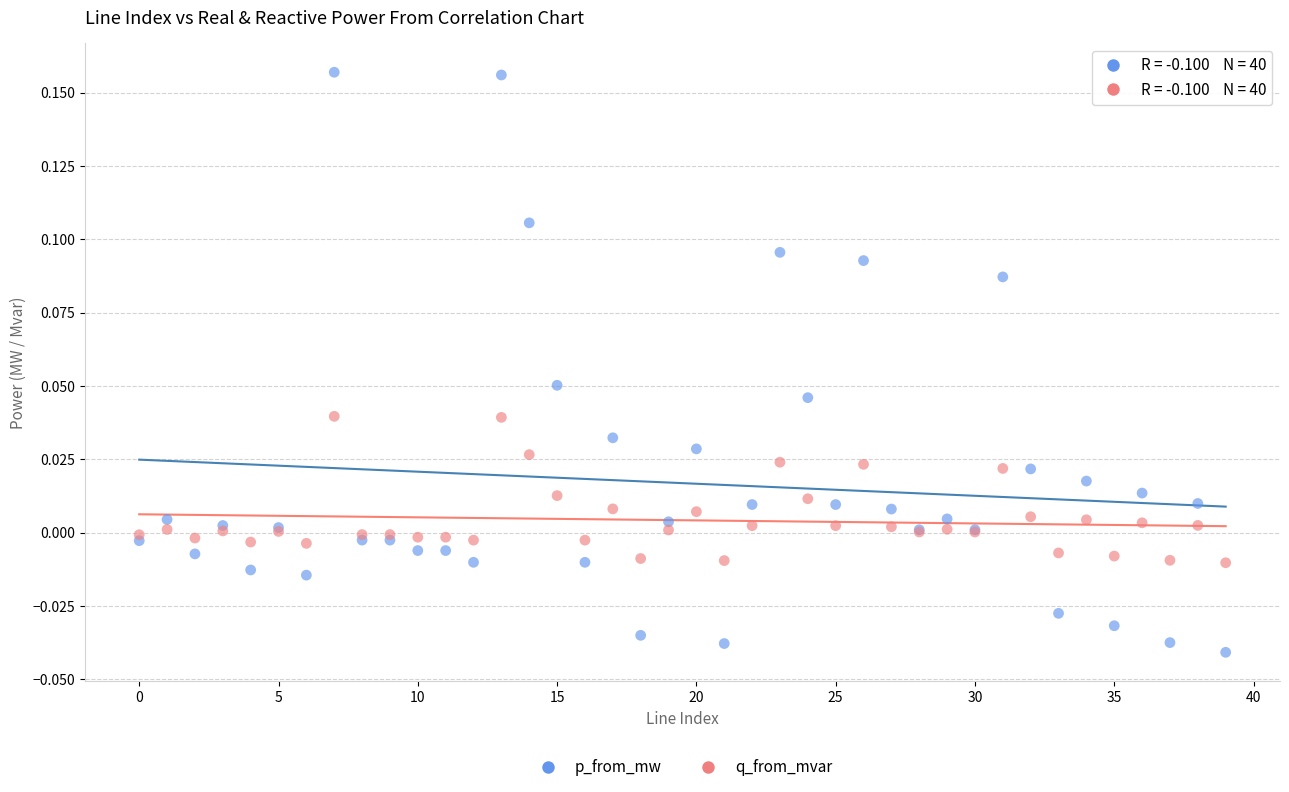

Which series contains the highest Y value?

p_from_mw